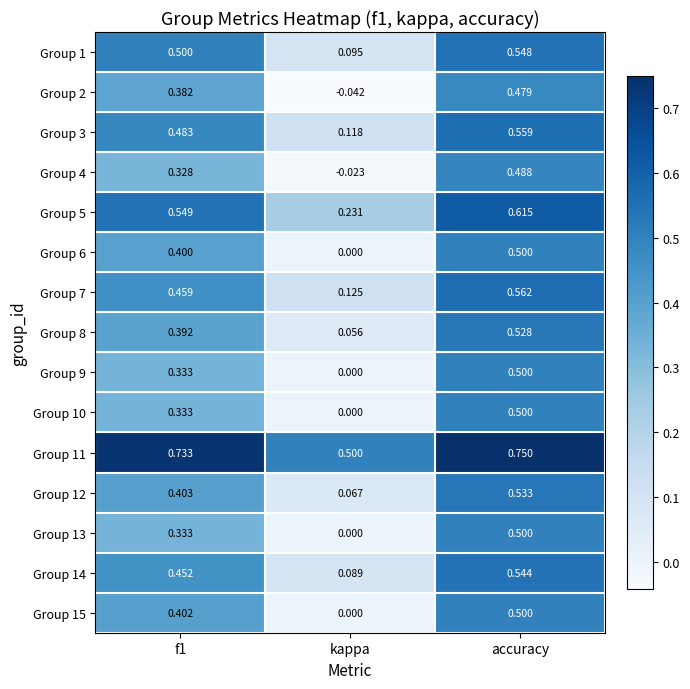

Which category has the lowest value across all series?

kappa